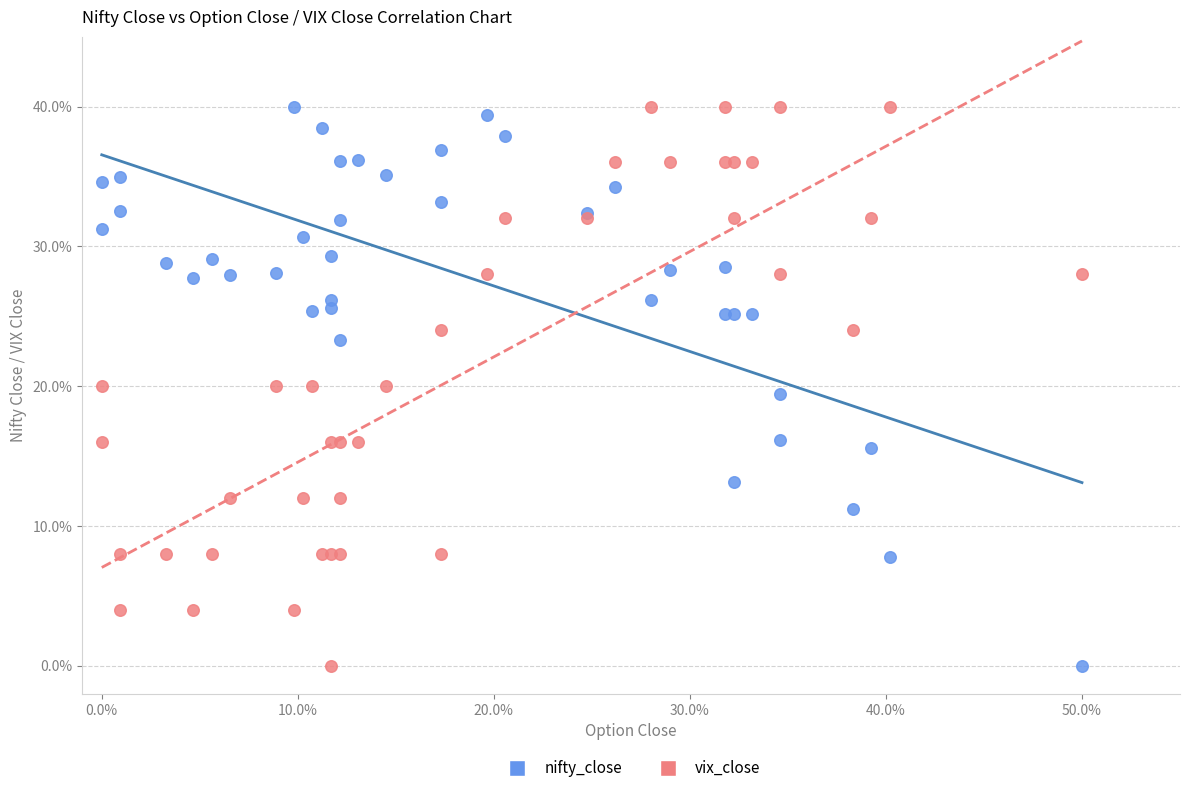

What are all the series names shown in the legend?

nifty_close, vix_close